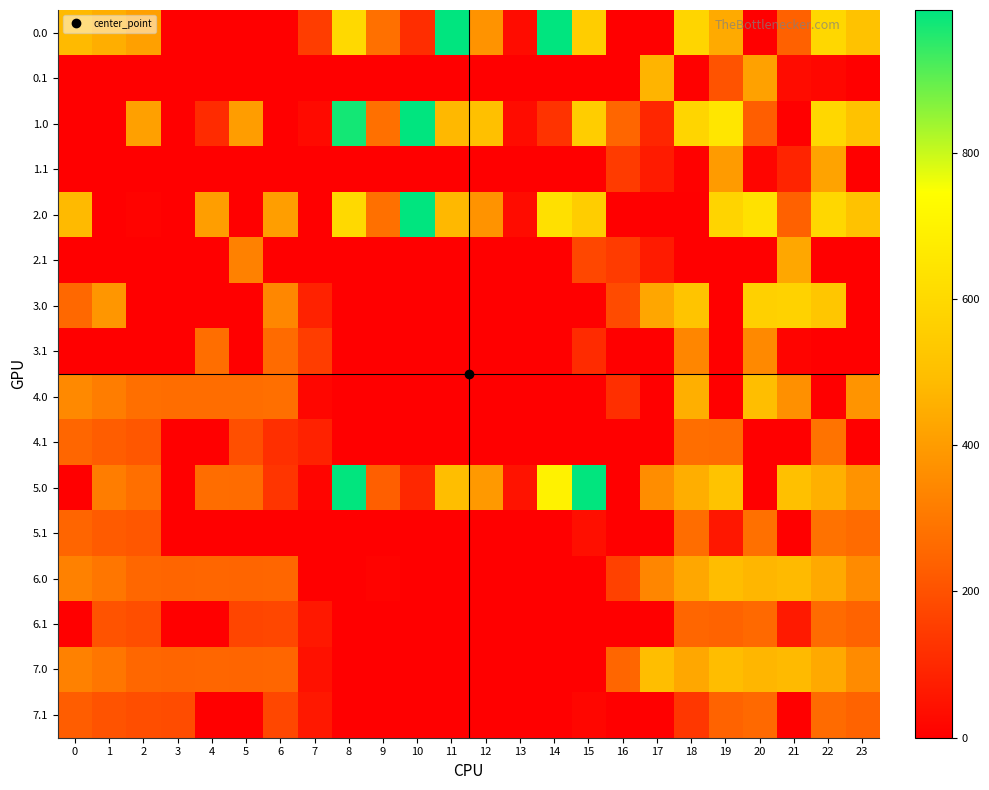

Rank the series by their maximum value, from highest to lowest.

0.0, 1.0, 2.0, 5.0, 3.0, 4.0, 7.0, 6.0, 0.1, 2.1, 1.1, 3.1, 4.1, 5.1, 6.1, 7.1